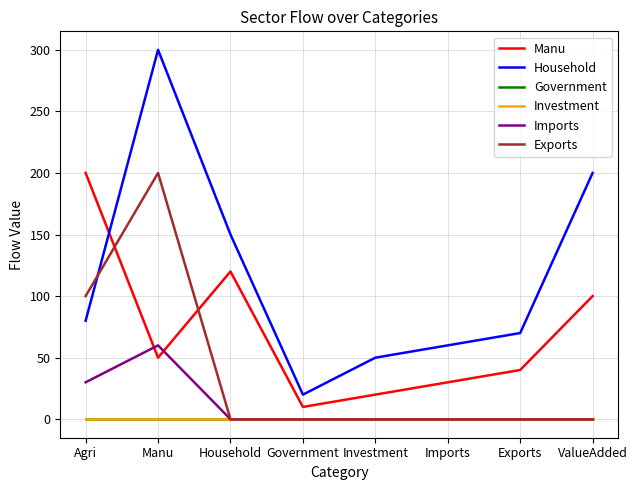

Does the chart display data point markers on the line(s)?

No